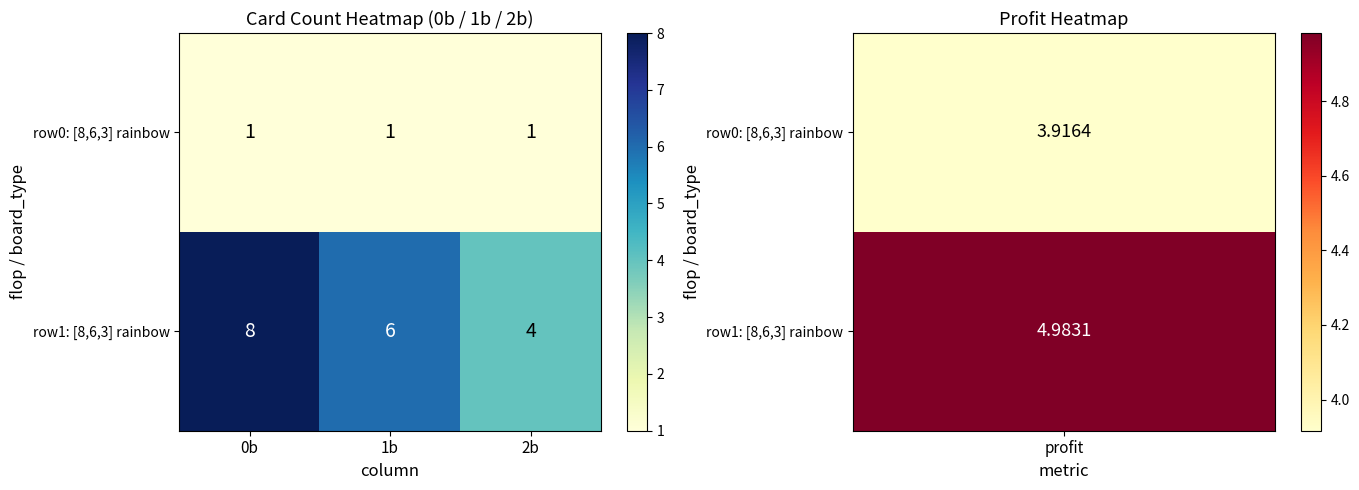

Count the number of categories in the chart.

3